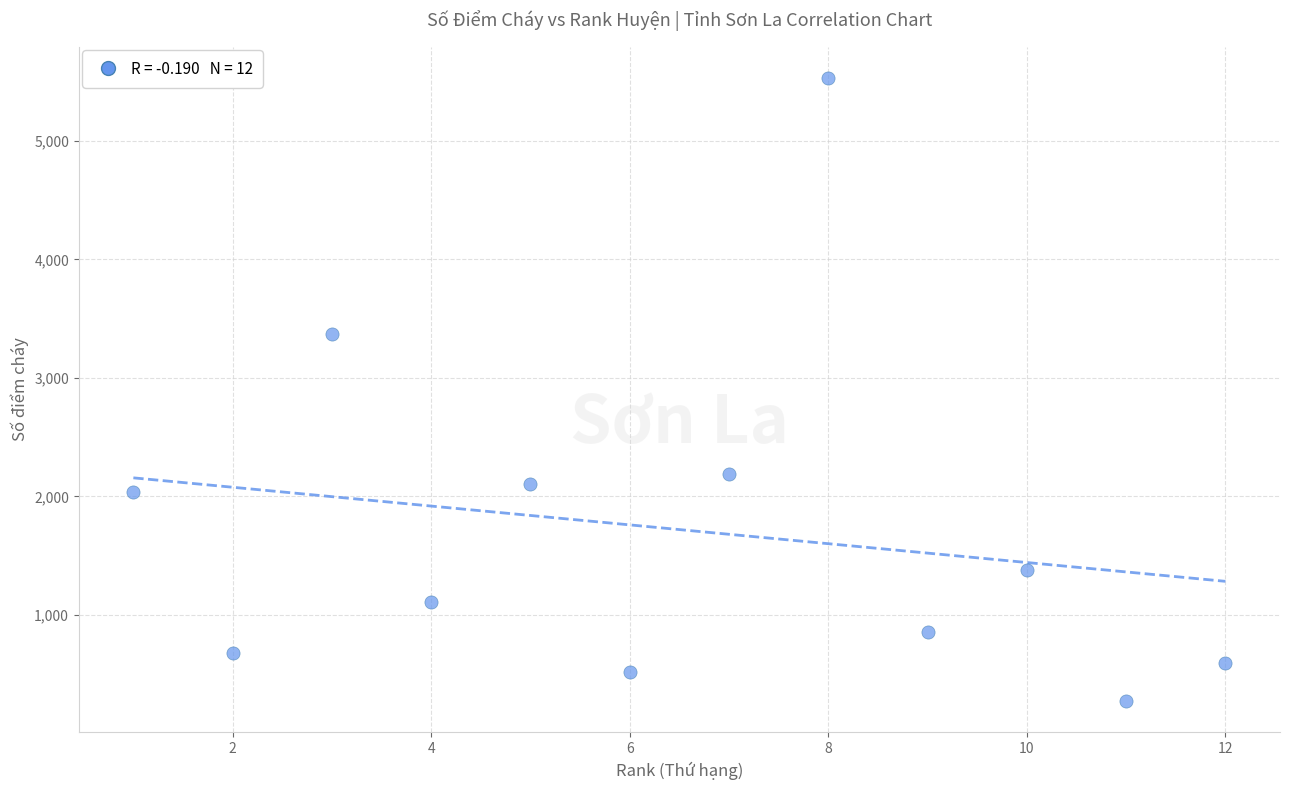

What Y value in the scatter plot is closest to 2901?

3367